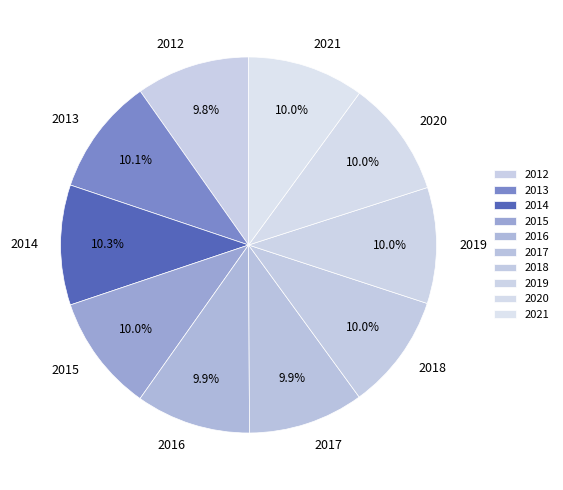

What is the total percentage of 2016 and 2021?

19.9%